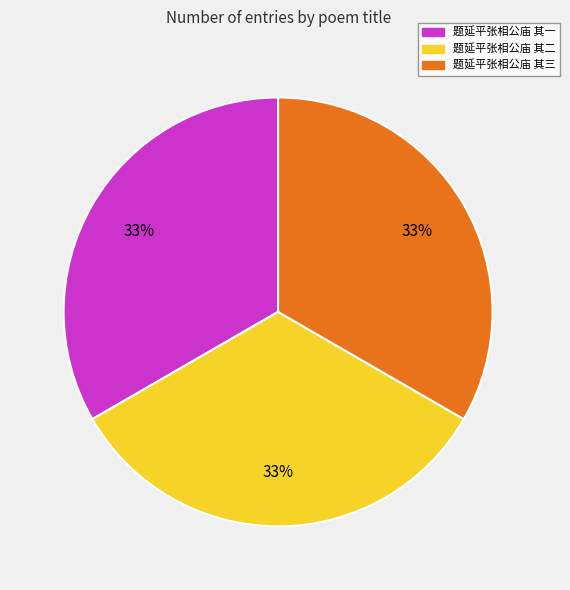

Do 题延平张相公庙 其二 and 题延平张相公庙 其一 together represent more than half of the pie?

Yes